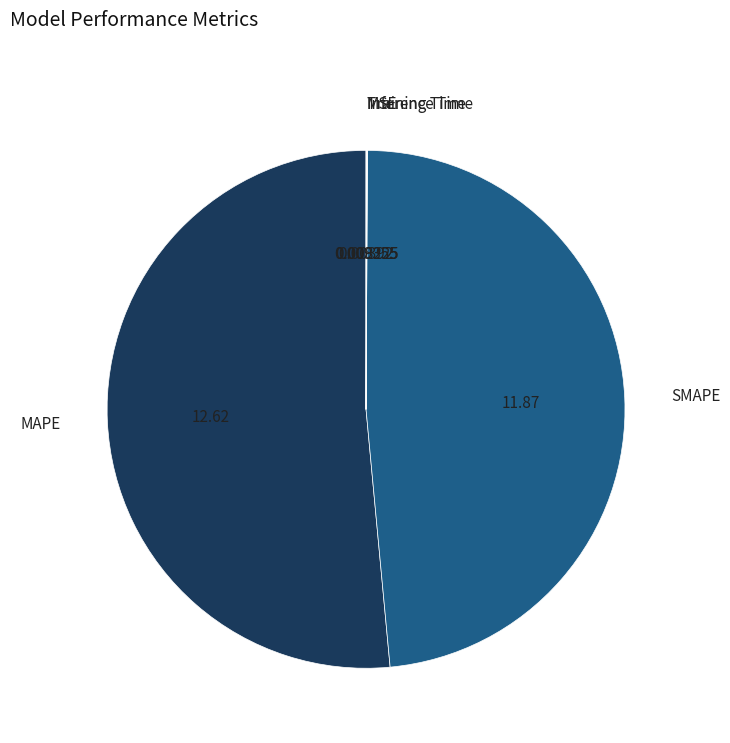

Does any single category account for the majority?

Yes